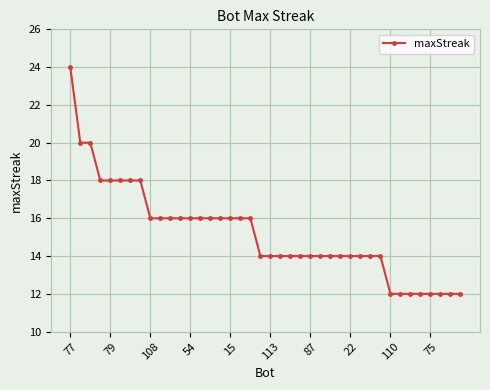

What is the sum of all values?

608